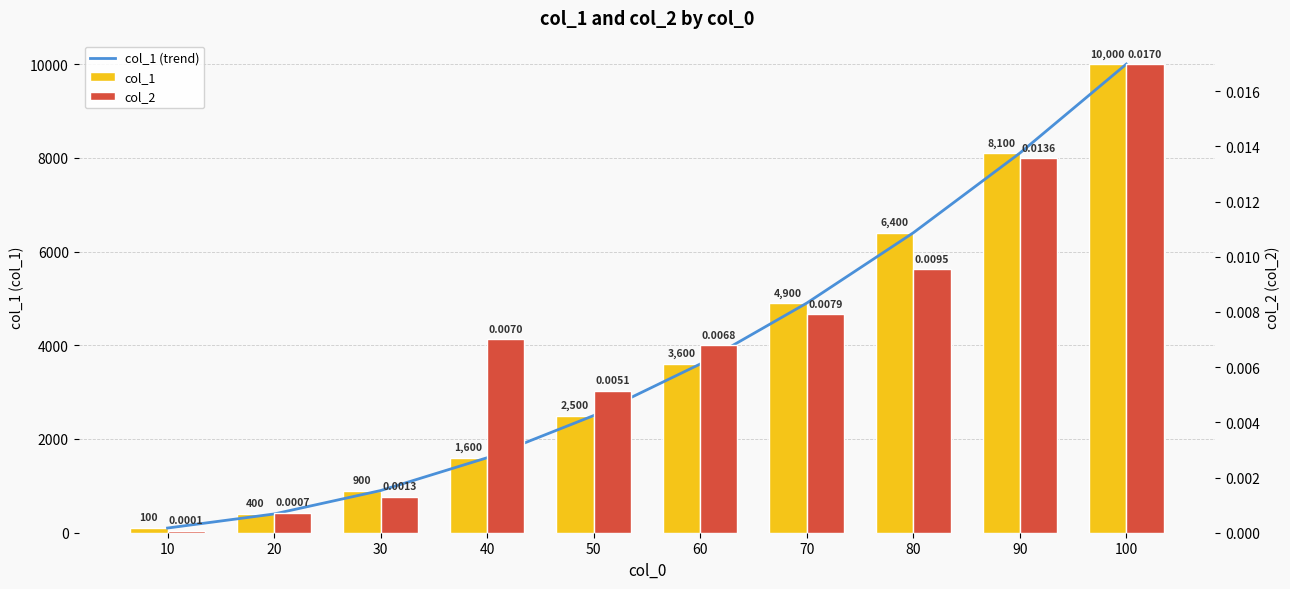

At which label does col_1 first exceed 3600?

70